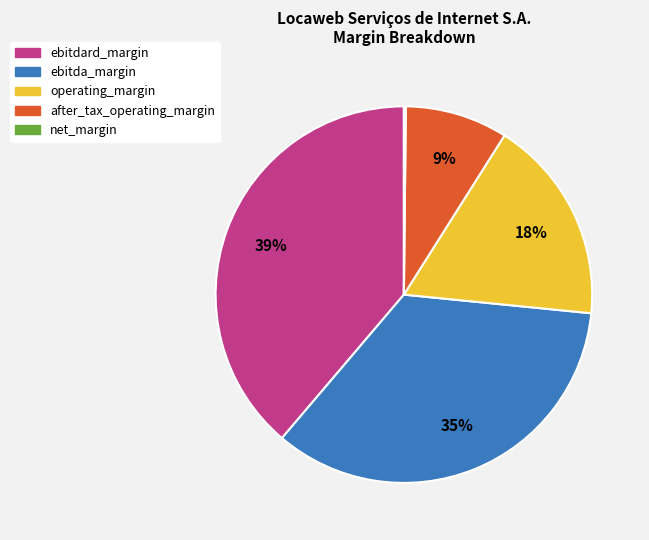

To the nearest percent, what portion does after_tax_operating_margin represent?

9%